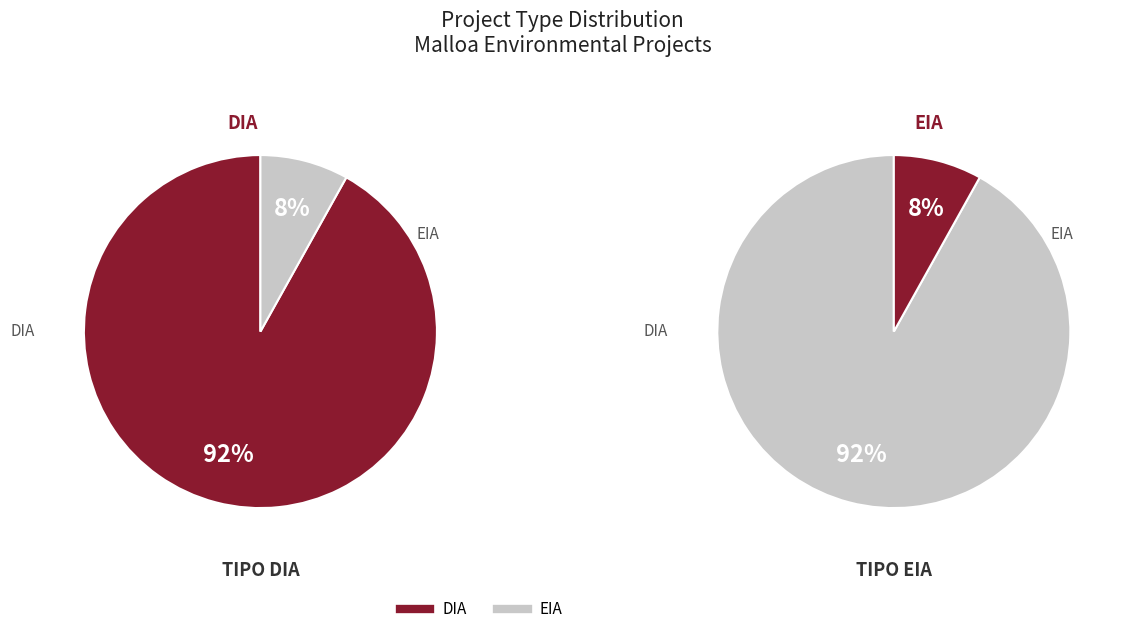

To the nearest percent, what is the difference between the DIA and EIA slice percentages?

84%